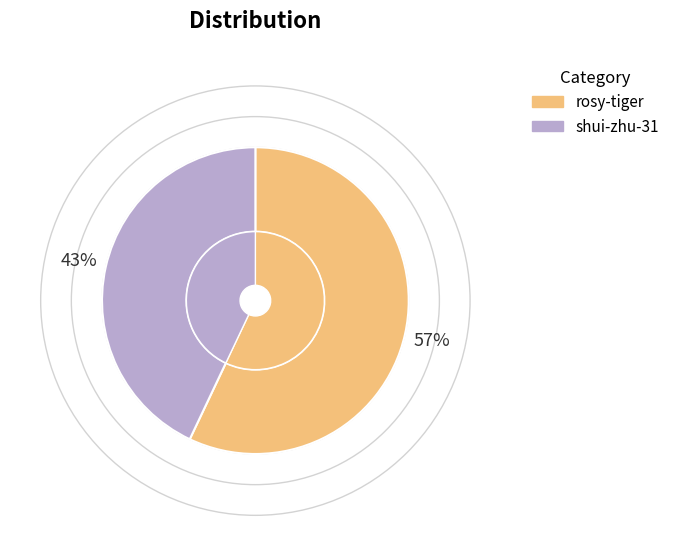

Is it true that rosy-tiger is 63% of the pie?

False